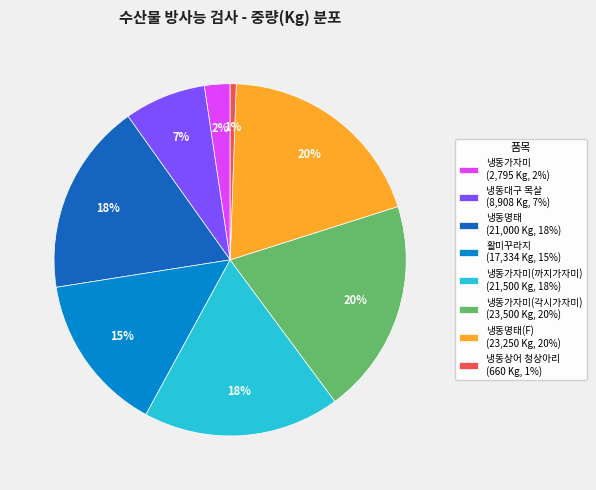

Is it true that 활미꾸라지 (17,334 Kg, 15%) is 21% of the pie?

False